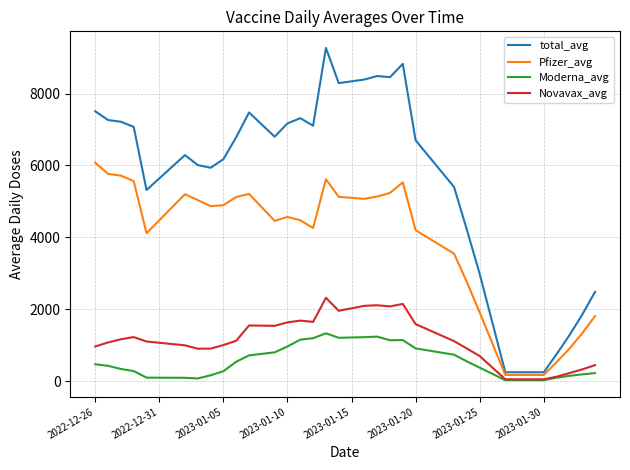

True or false: Pfizer_avg and Novavax_avg intersect in this chart.

False